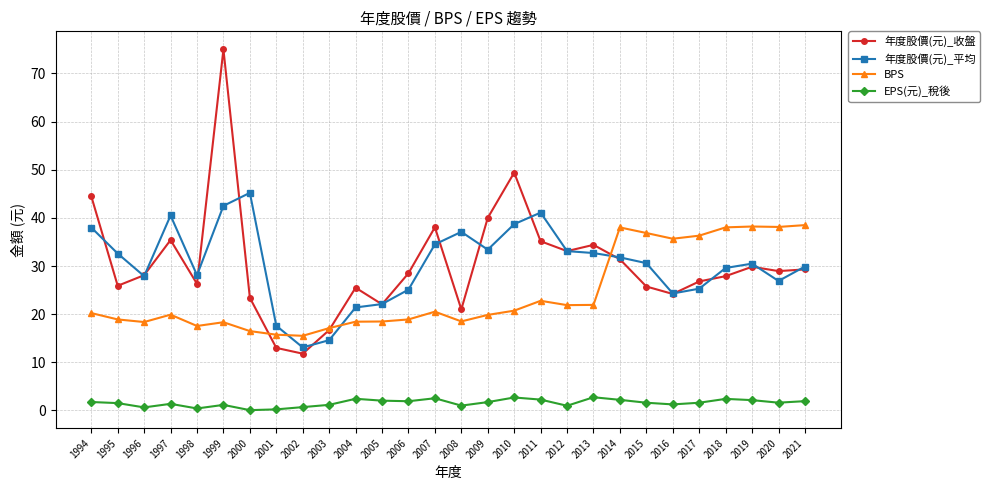

True or false: EPS(元)_稅後 and 年度股價(元)_收盤 intersect in this chart.

False